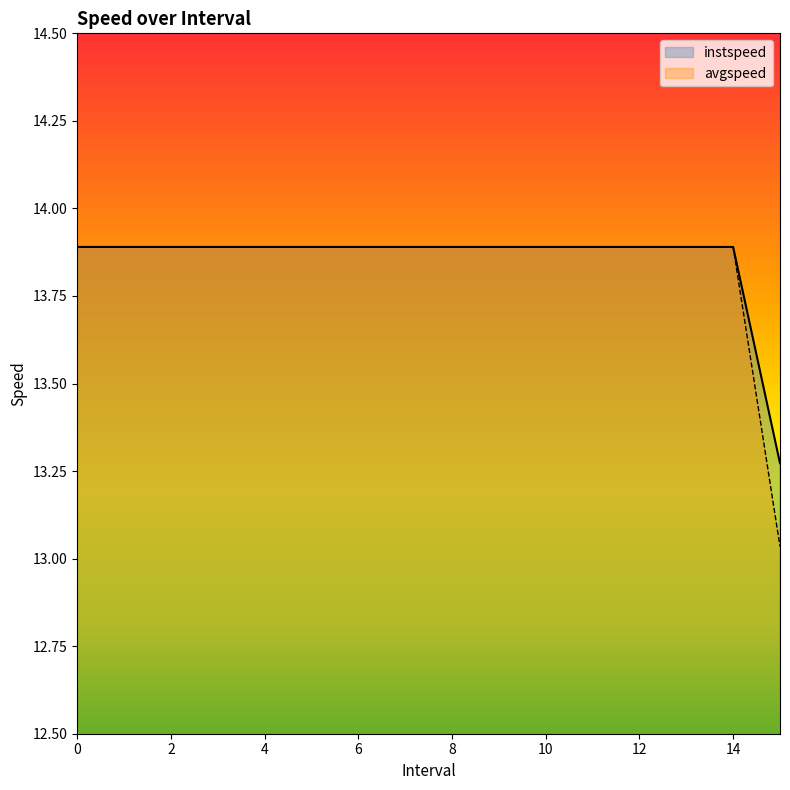

Read the instspeed value at 12.

13.9